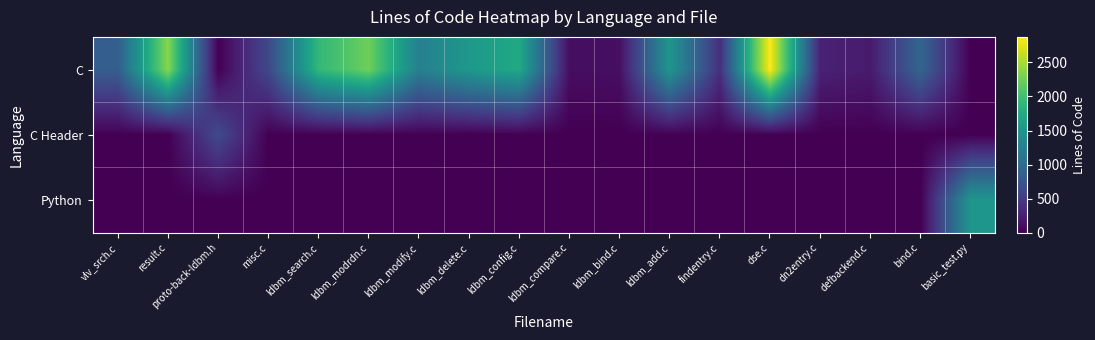

List the series in order of their peak value, lowest first.

C Header, Python, C